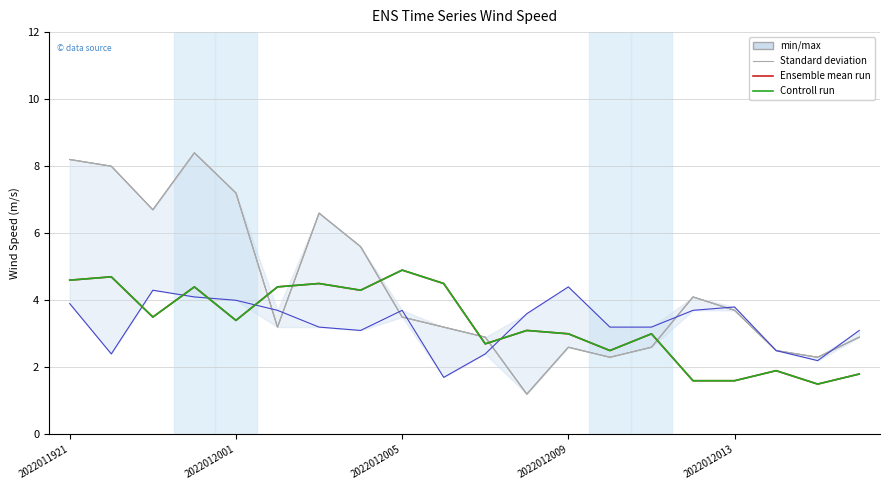

Reading left to right, extract all data points from this chart.

93_72: 8.2	8.0	6.7	8.4	7.2	3.2	6.6	5.6	3.5	3.2	2.9	1.2	2.6	2.3	2.6	4.1	3.7	2.5	2.3	2.9
94_72: 8.2	8.0	6.7	8.4	7.2	3.2	6.6	5.6	3.5	3.2	2.9	1.2	2.6	2.3	2.6	4.1	3.7	2.5	2.3	2.9
94_73: 8.2	8.0	6.7	8.4	7.2	3.2	6.6	5.6	3.5	3.2	2.9	1.2	2.6	2.3	2.6	4.1	3.7	2.5	2.3	2.9
95_73: 3.9	2.4	4.3	4.1	4.0	3.7	3.2	3.1	3.7	1.7	2.4	3.6	4.4	3.2	3.2	3.7	3.8	2.5	2.2	3.1
96_73: 4.6	4.7	3.5	4.4	3.4	4.4	4.5	4.3	4.9	4.5	2.7	3.1	3.0	2.5	3.0	1.6	1.6	1.9	1.5	1.8
97_72: 4.6	4.7	3.5	4.4	3.4	4.4	4.5	4.3	4.9	4.5	2.7	3.1	3.0	2.5	3.0	1.6	1.6	1.9	1.5	1.8